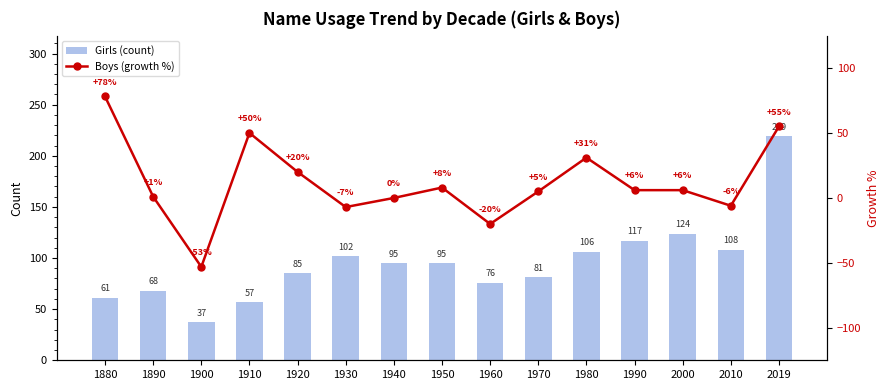

True or false: Boys (growth %) has a value of 50 at 1910.

True